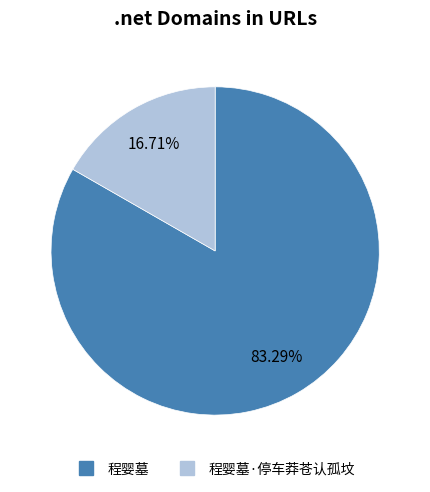

Is there any slice that represents more than half of the pie?

Yes